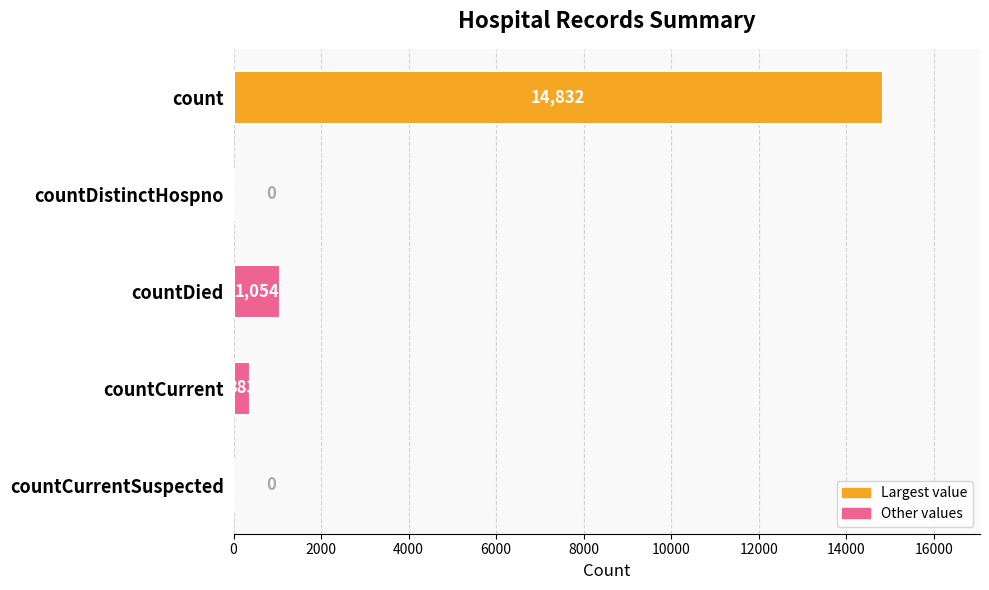

The value at countDied is 1054. True or false?

True